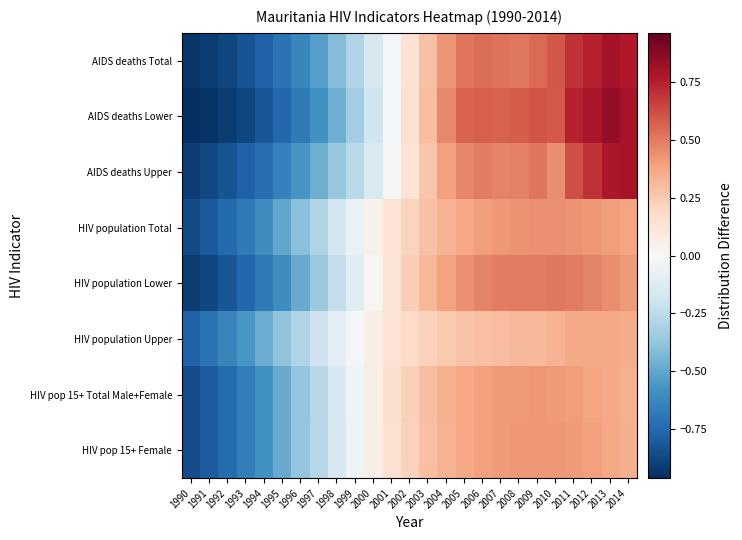

At how many categories does at least one series exceed 0?

15